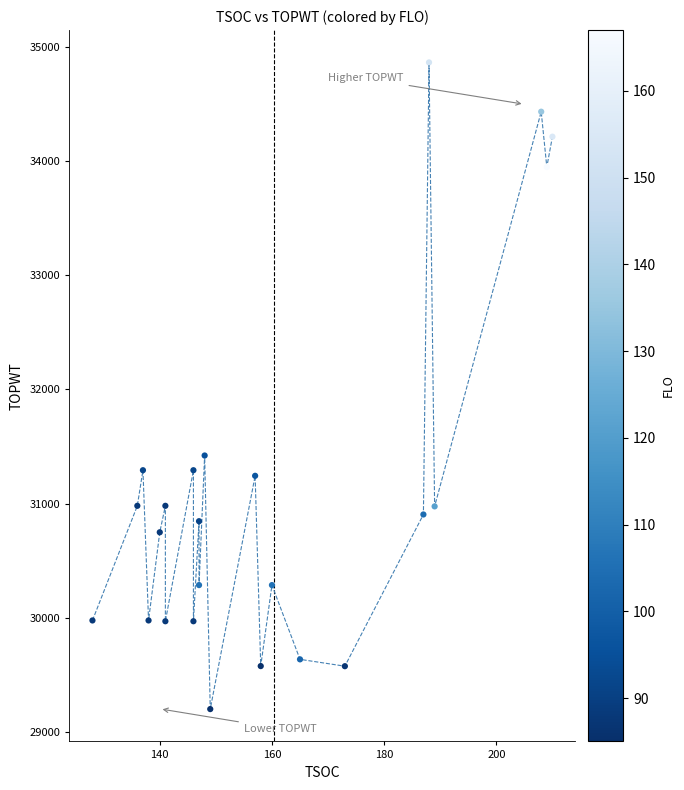

What Y value in the scatter plot is closest to 32032?

31421